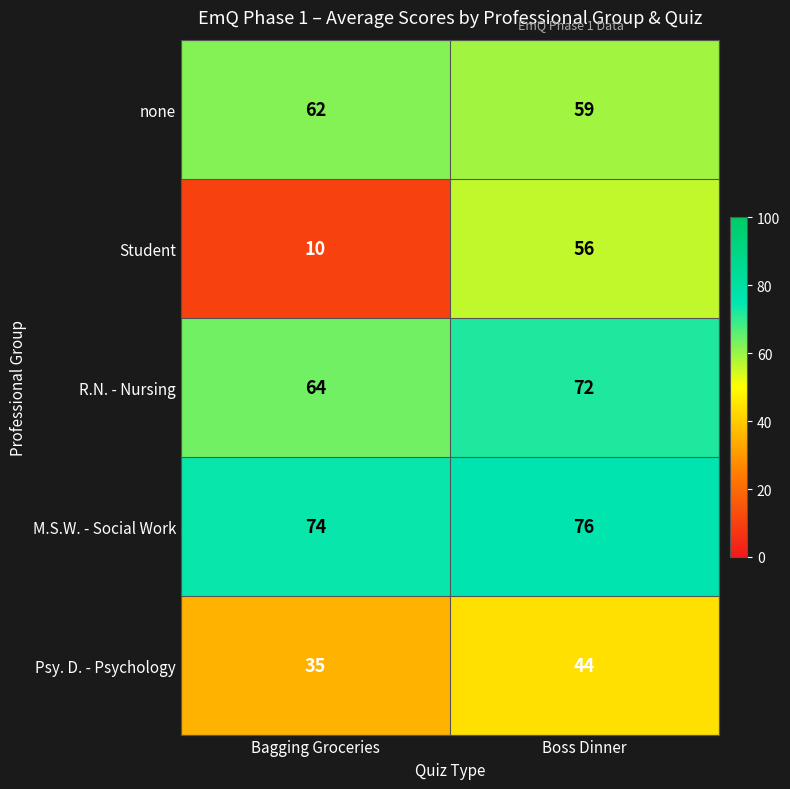

What is the sum of the Student values at Boss Dinner and Bagging Groceries?

66